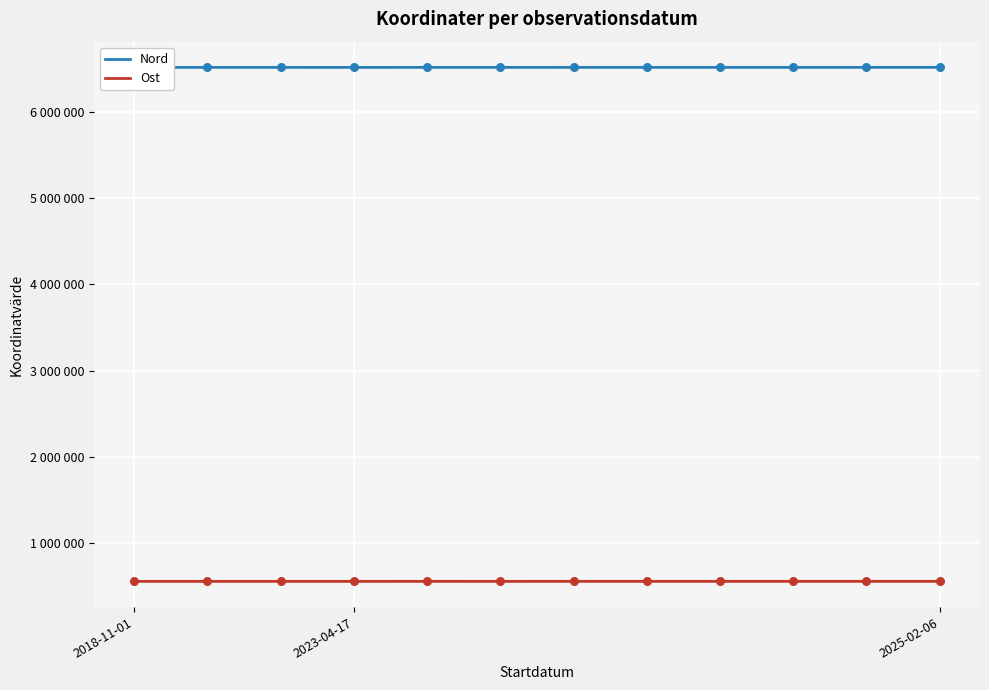

What are all the series names shown in the legend?

Nord, Ost